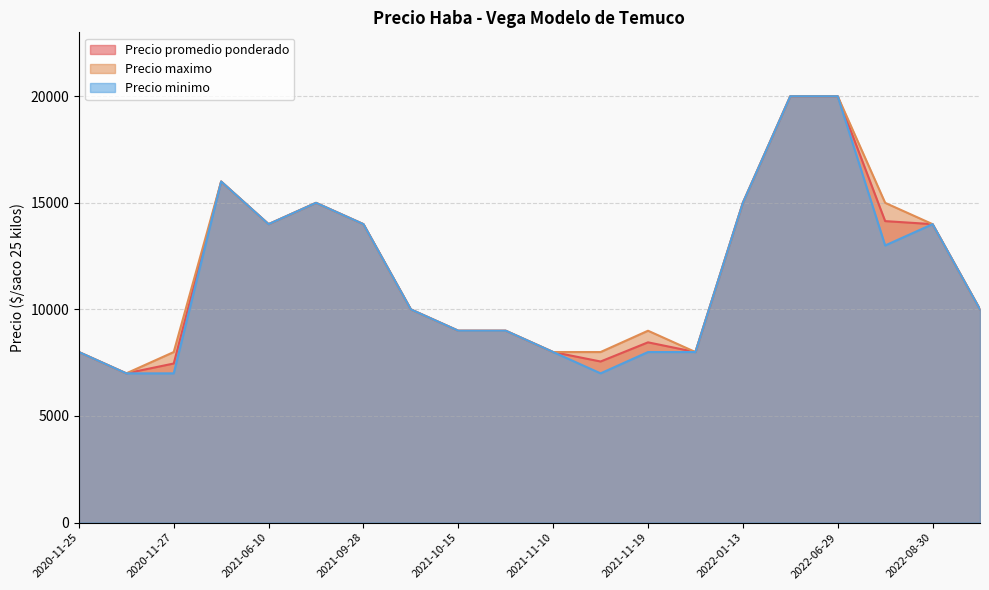

Which series has the largest total across all categories?

Precio maximo